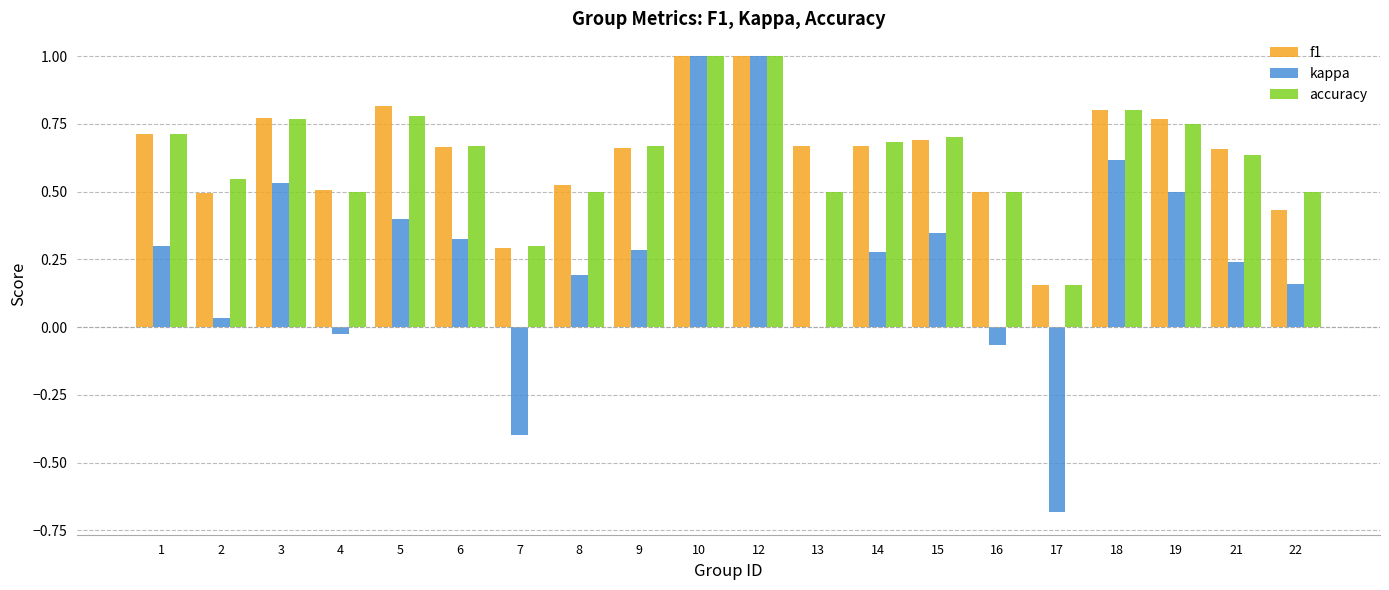

Are the bars grouped side by side (vs. stacked)?

Yes